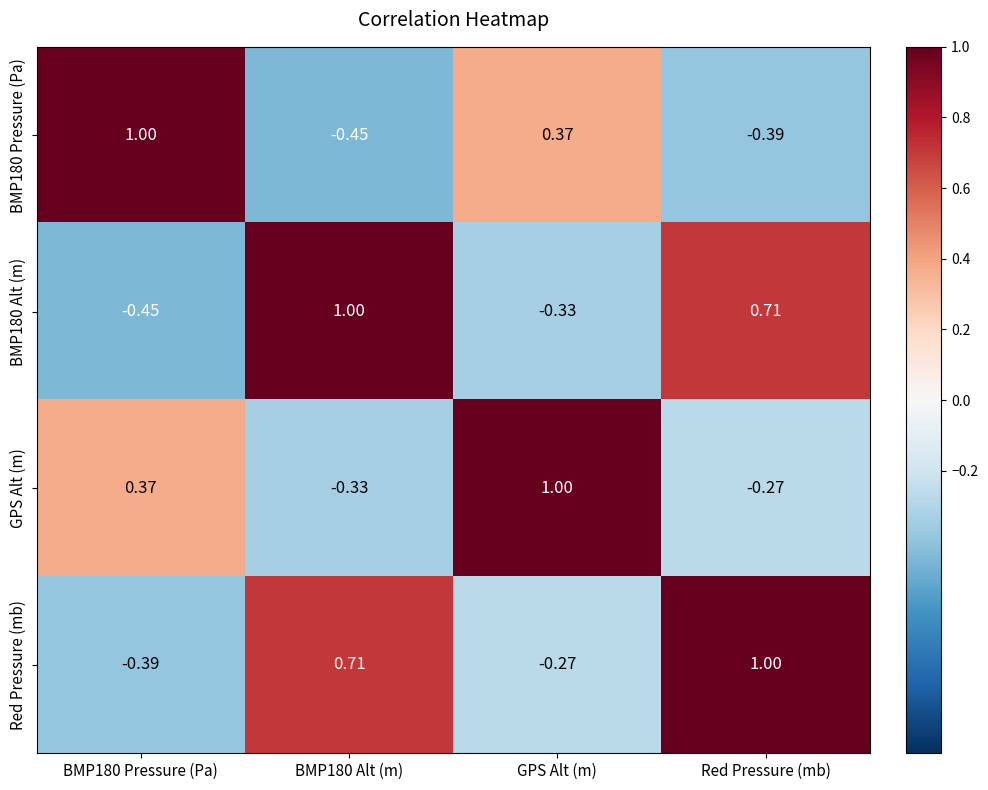

At which category is the sum across all series the highest?

Red Pressure (mb)